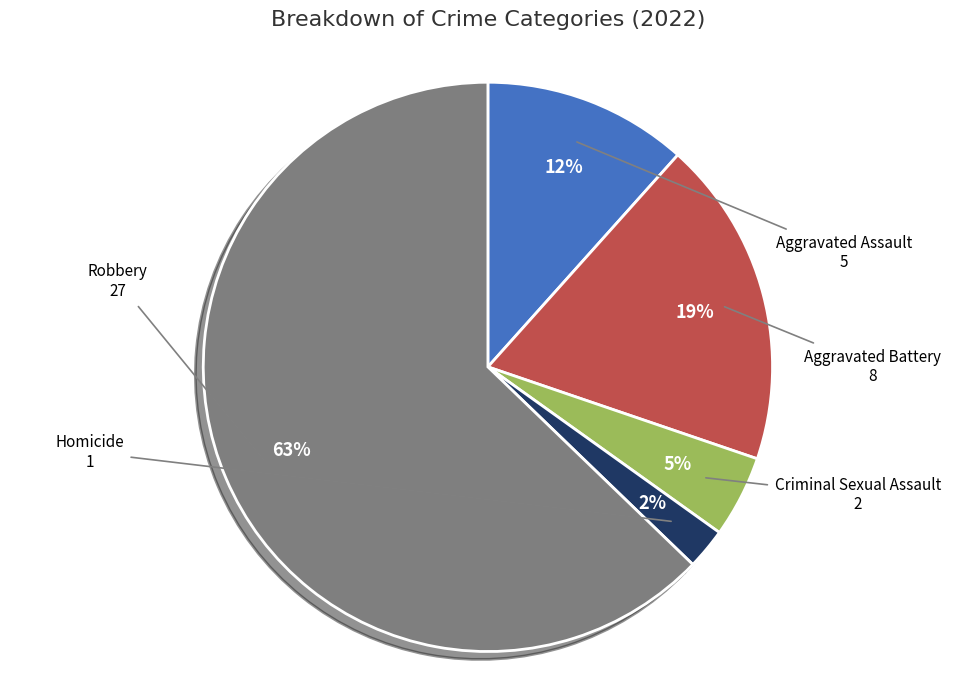

Does any single category account for the majority?

Yes